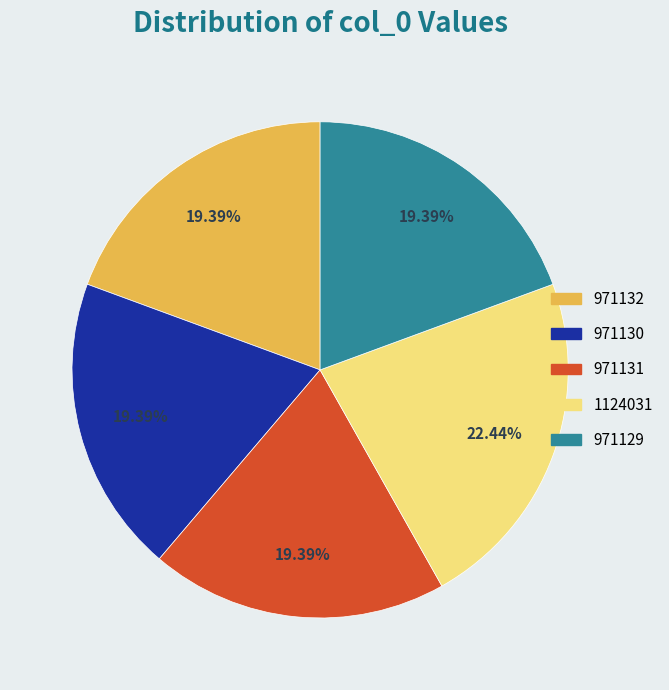

What percentage is NOT represented by 971129?

80.6%